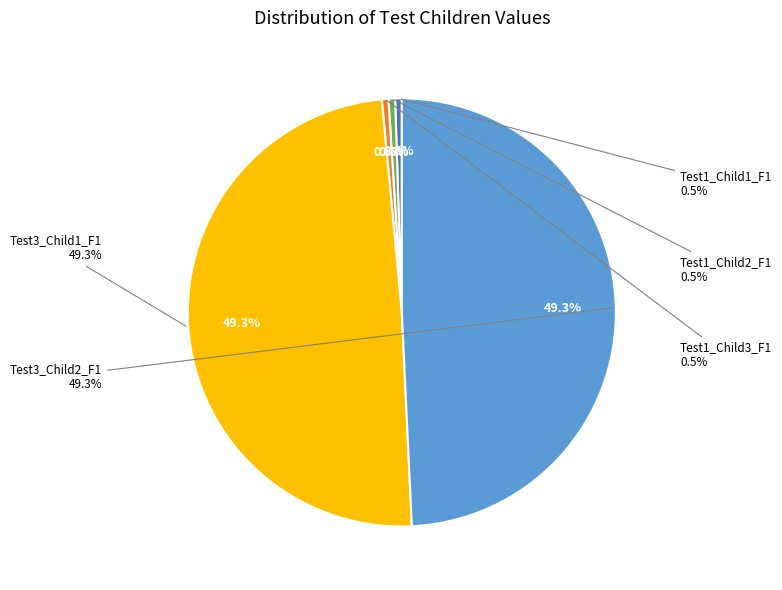

How many segments does this pie chart have?

5